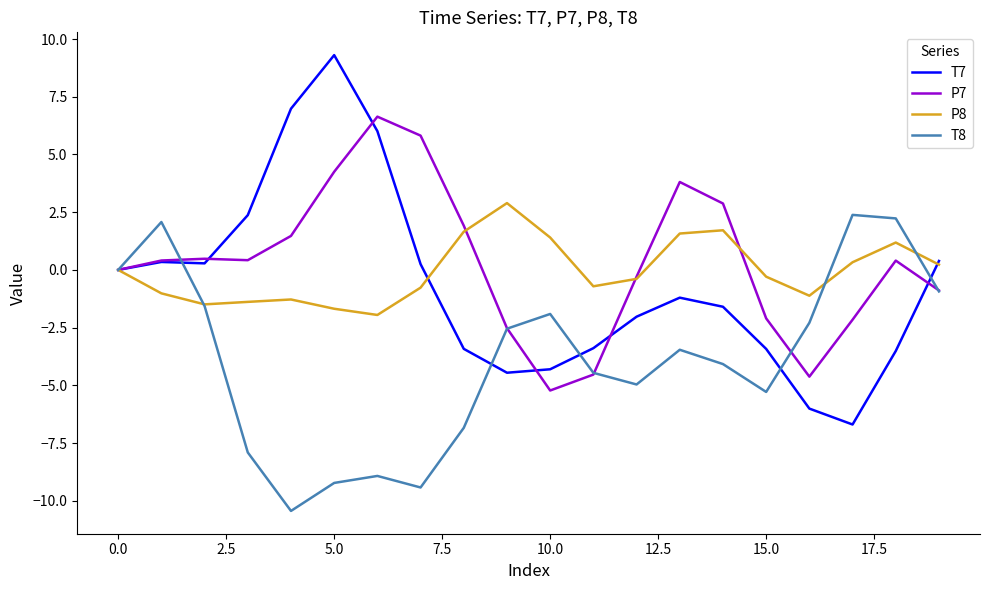

What is the maximum value for P8?

2.9